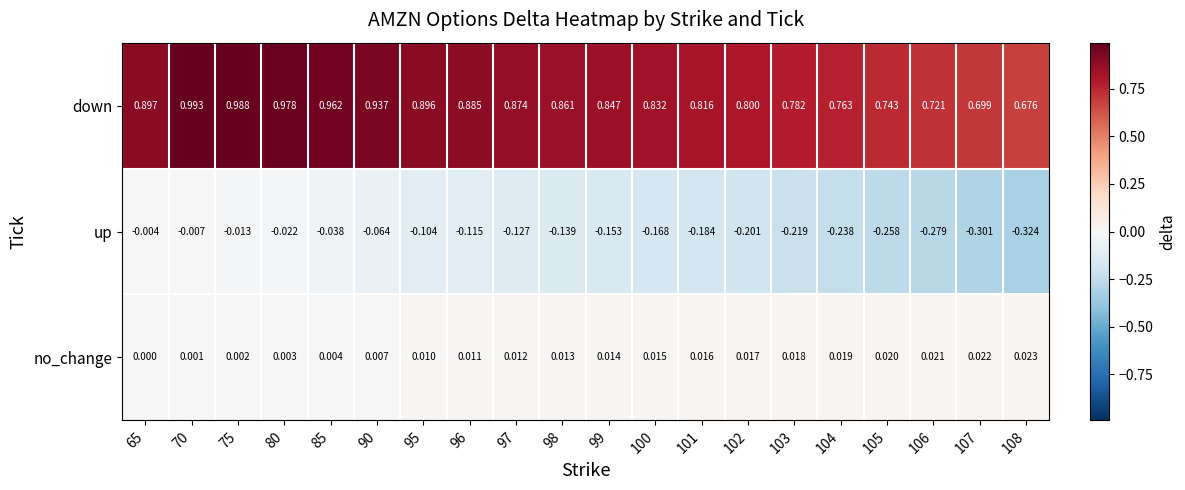

Is the value of up at 100 greater than the value of no_change at 85?

No